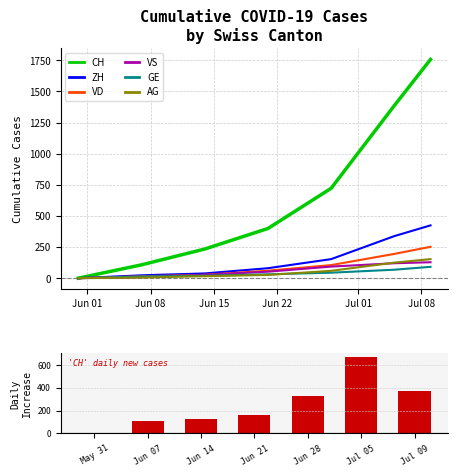

At which label is AG closest to 76?

Jul 01